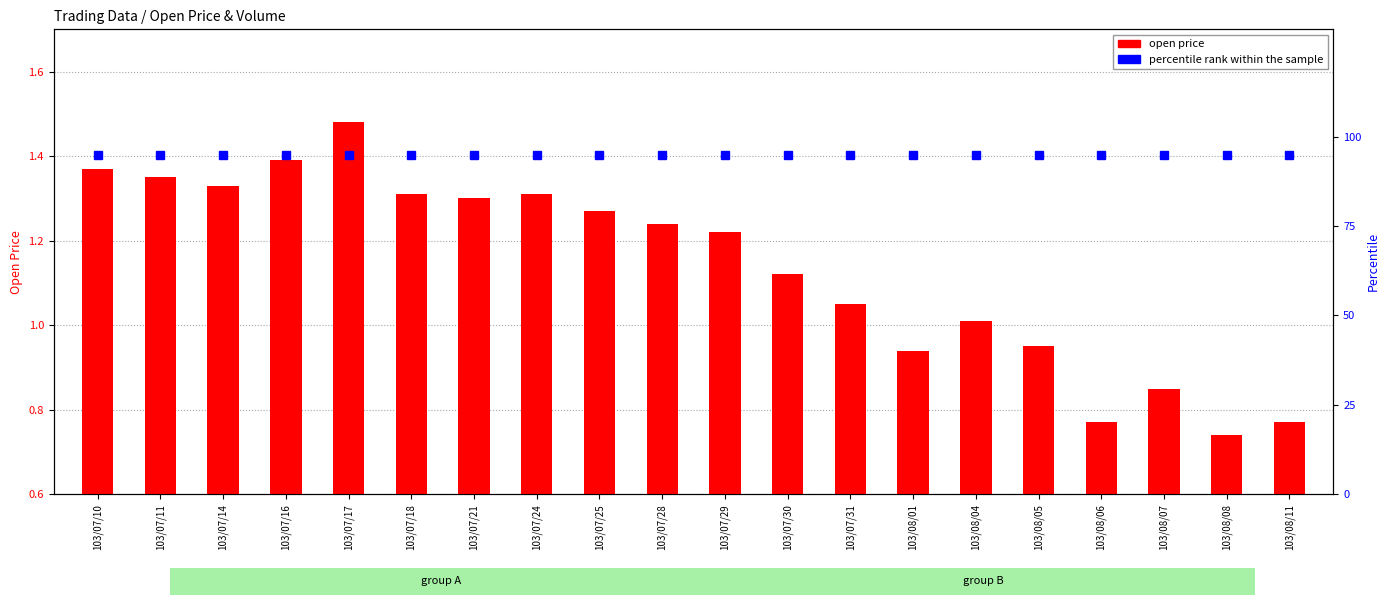

At which category does the chart reach its minimum across all series?

103/08/08